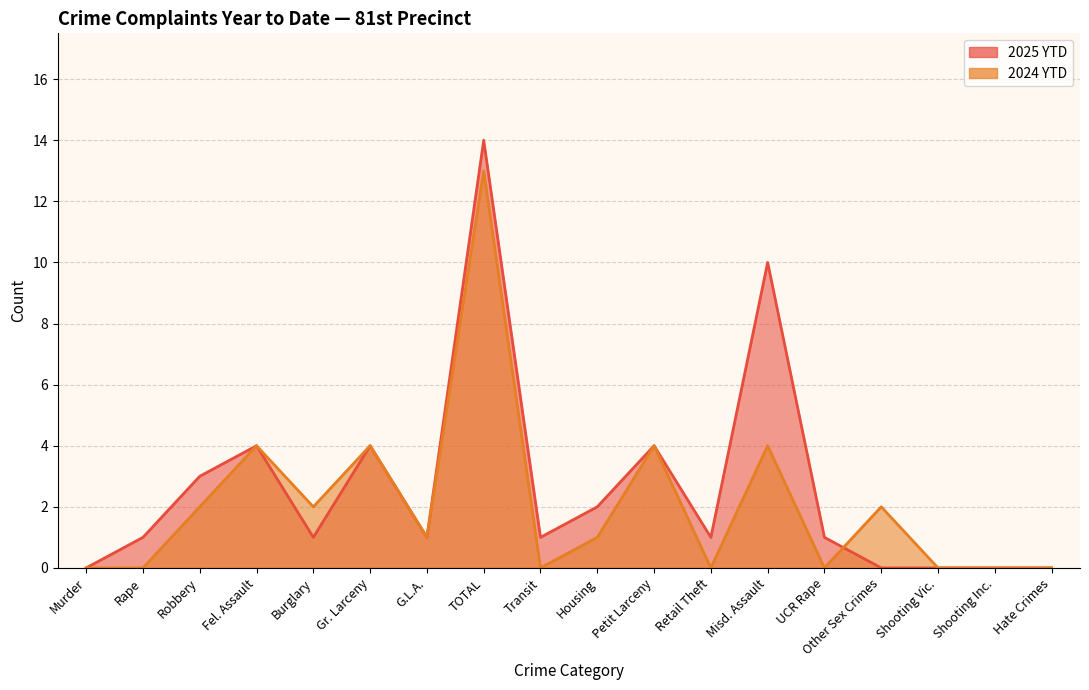

True or false: 2025 YTD has a value of 0 at Murder.

True